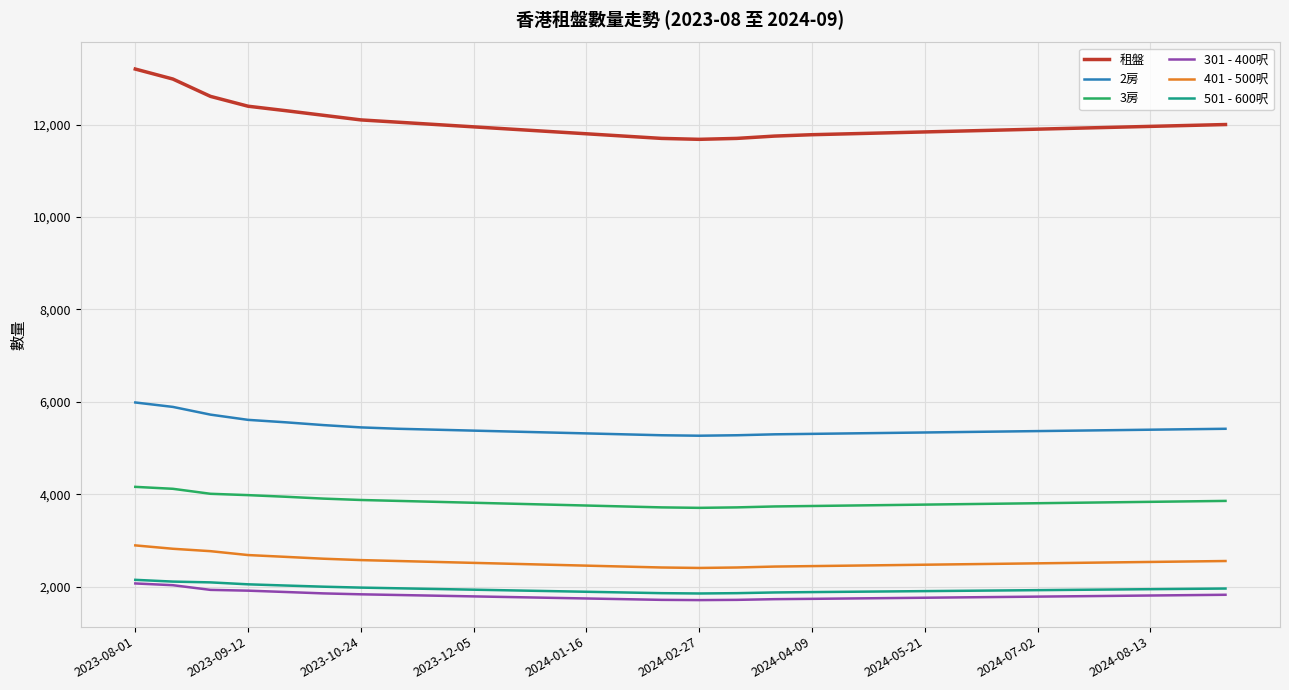

What is the lowest value of the 401 - 500呎 series?

2410